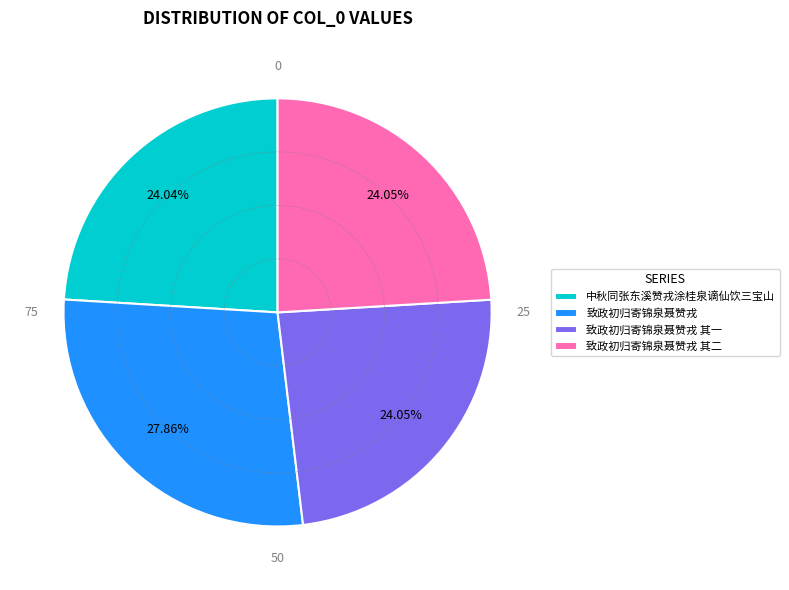

What is the ratio of the value at 致政初归寄锦泉聂赞戎 to the value at 致政初归寄锦泉聂赞戎 其二?

1.2